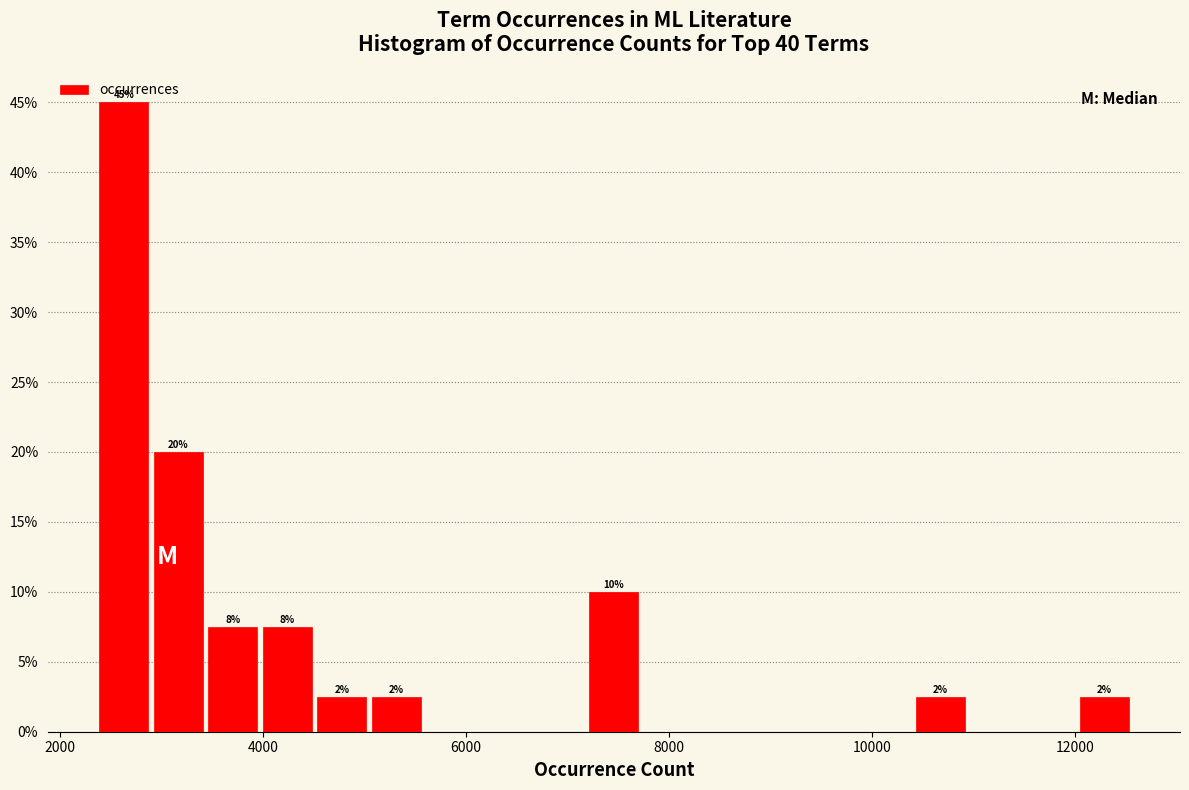

Around what value on the x-axis is the tallest bar? Give the approximate position of its centre, as read against the axis.

2600